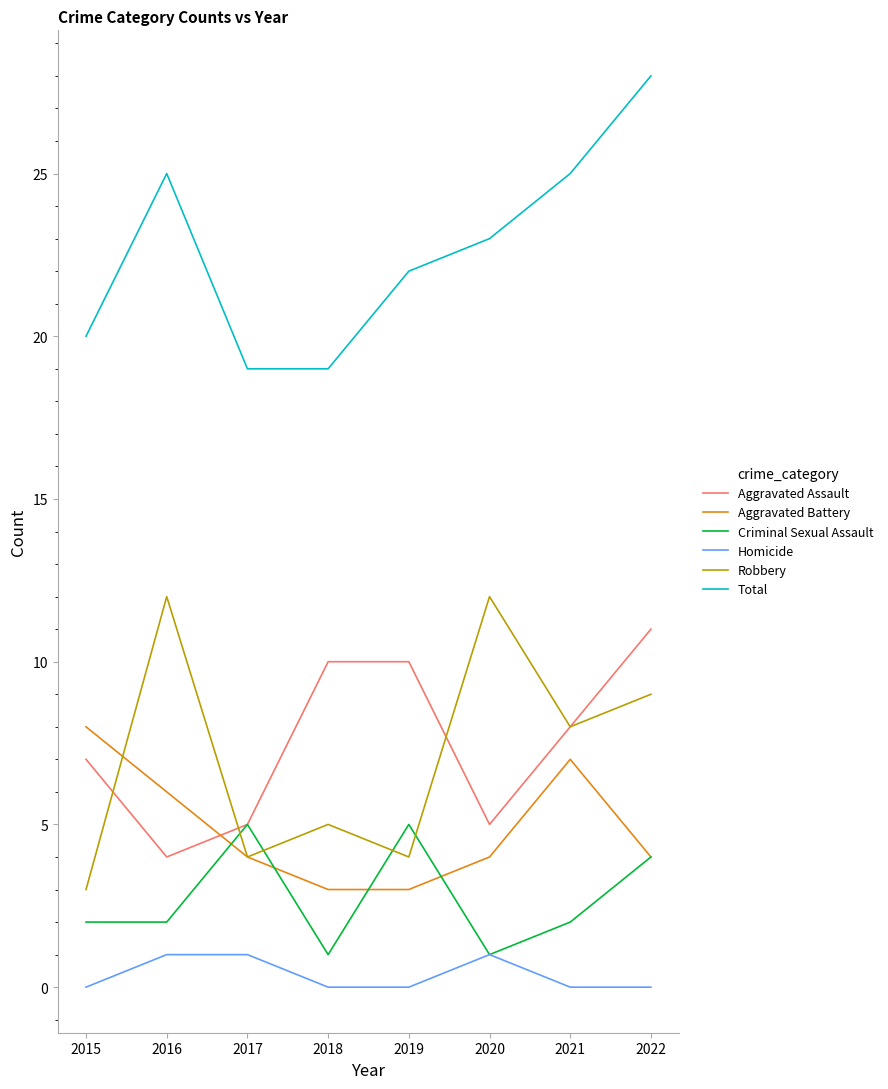

What value does the Robbery series have at 2019?

4